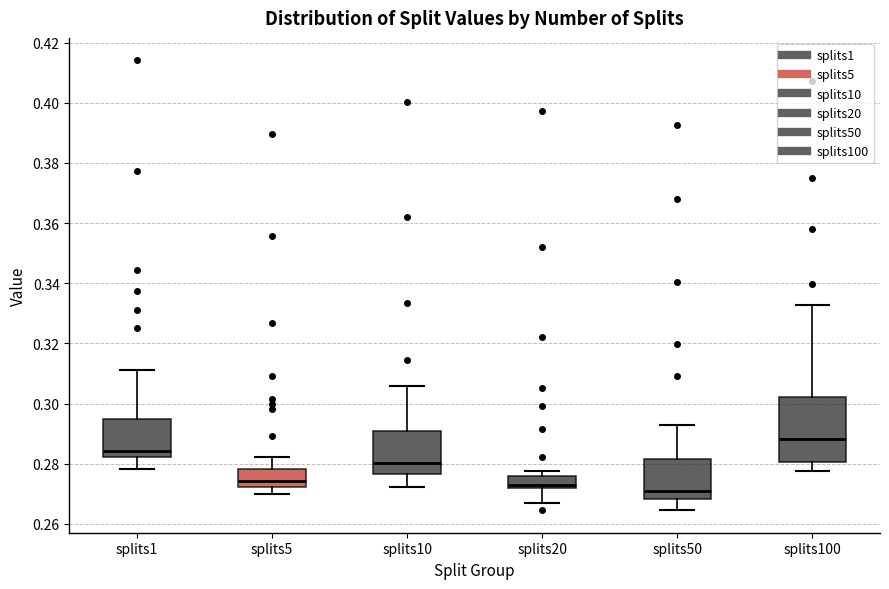

Reading left to right, transcribe this box plot: for each box, give where its median line is, the range the box spans, and where its two whiskers end, as read against the y-axis. The values are not printed on the chart, so give them approximately, as read against the axis.

splits1: median 0.284, box 0.282 to 0.294, whiskers 0.278 to 0.312
splits5: median 0.274, box 0.272 to 0.278, whiskers 0.270 to 0.282
splits10: median 0.280, box 0.276 to 0.290, whiskers 0.272 to 0.306
splits20: median 0.274, box 0.272 to 0.276, whiskers 0.266 to 0.278
splits50: median 0.272, box 0.268 to 0.282, whiskers 0.264 to 0.292
splits100: median 0.288, box 0.280 to 0.302, whiskers 0.278 to 0.332